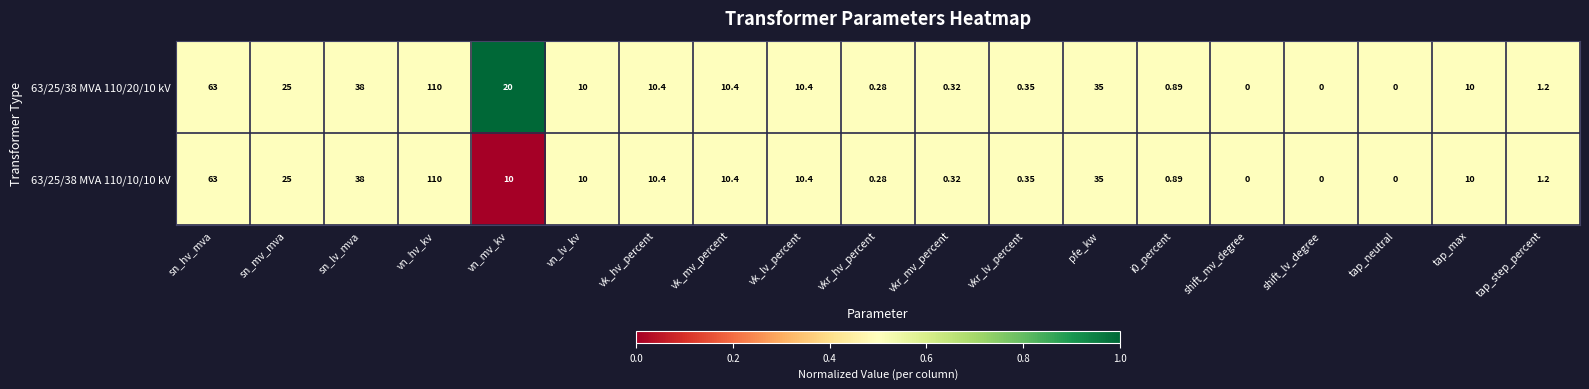

Is the value of 63/25/38 MVA 110/10/10 kV at tap_step_percent greater than the value of 63/25/38 MVA 110/20/10 kV at tap_max?

No